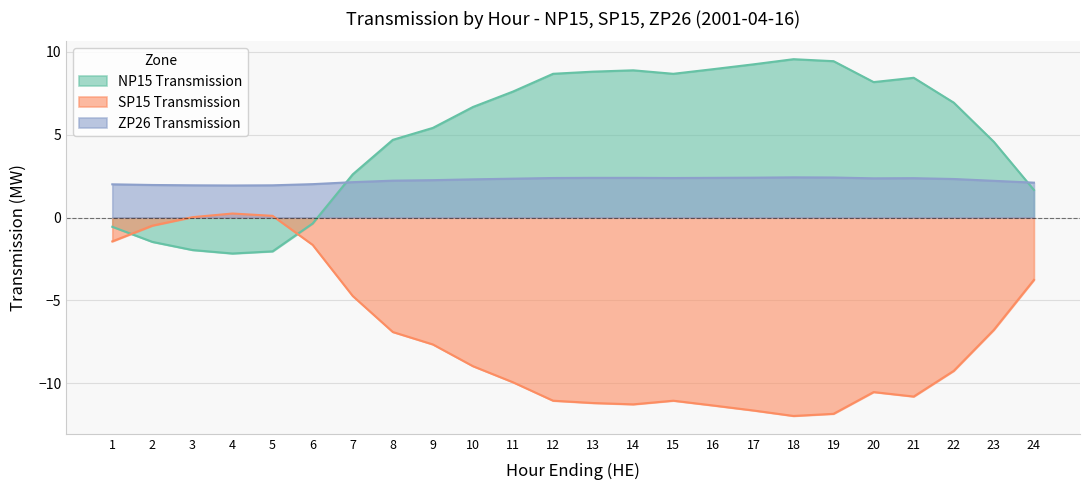

At 3, list the series in order from smallest to largest.

NP15 Transmission, SP15 Transmission, ZP26 Transmission